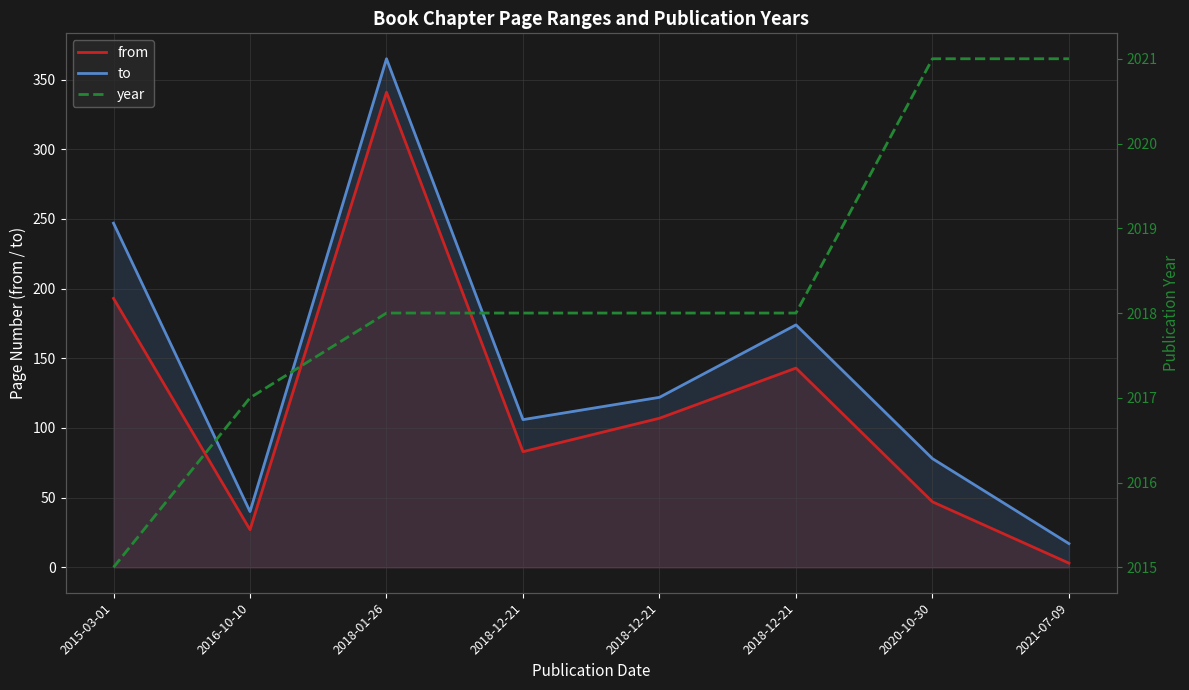

Which series has the widest spread of values?

to